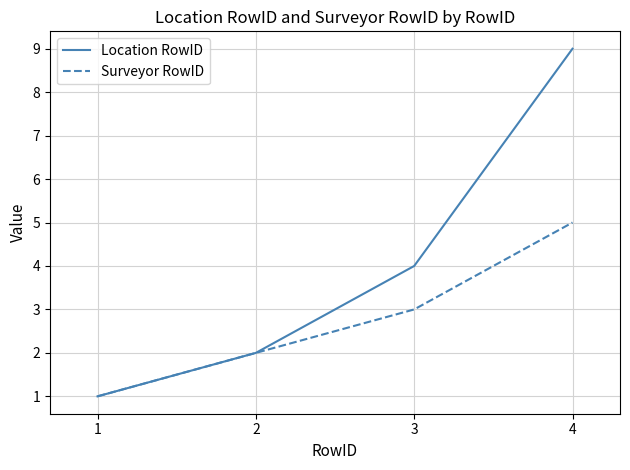

At which label is Surveyor RowID closest to 3?

3